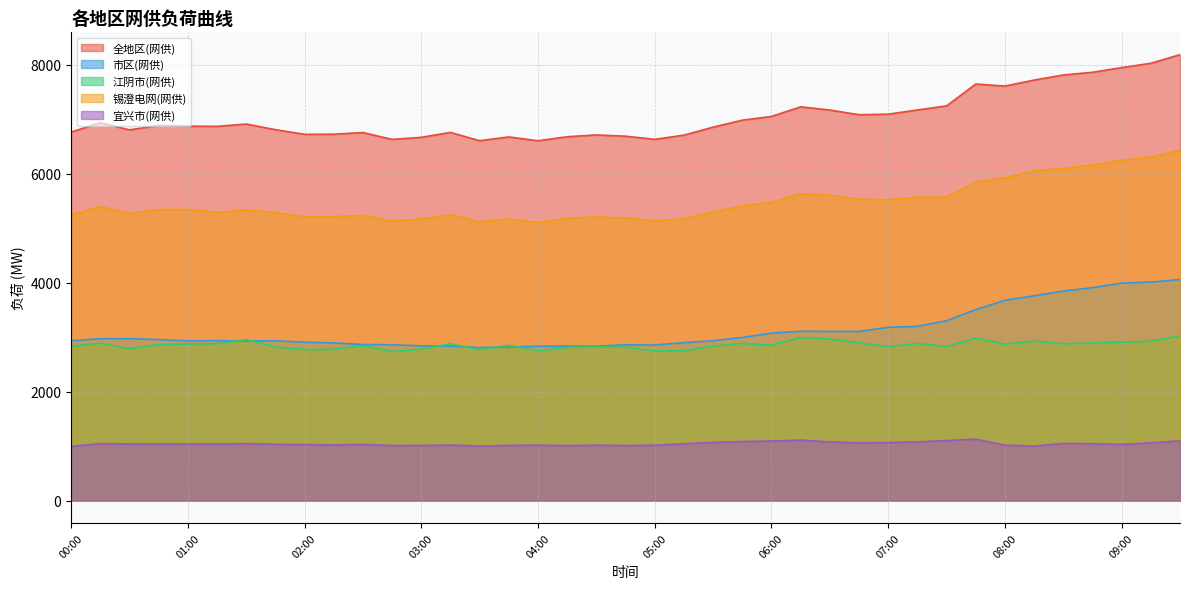

What is the sum of the 锡澄电网(网供) values at 02:45 and 08:15?

11191